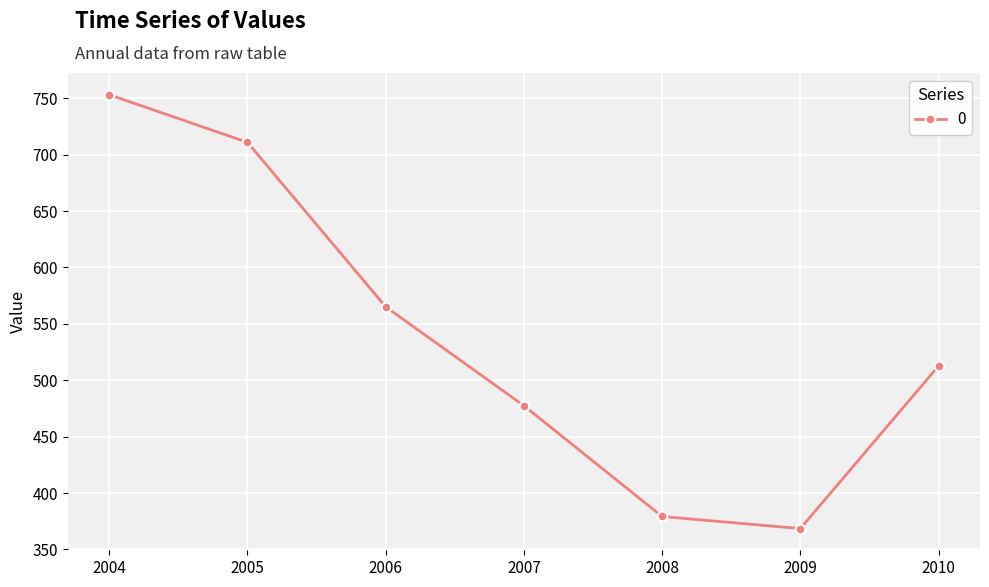

Which has a higher value, 2006 or 2005?

2005